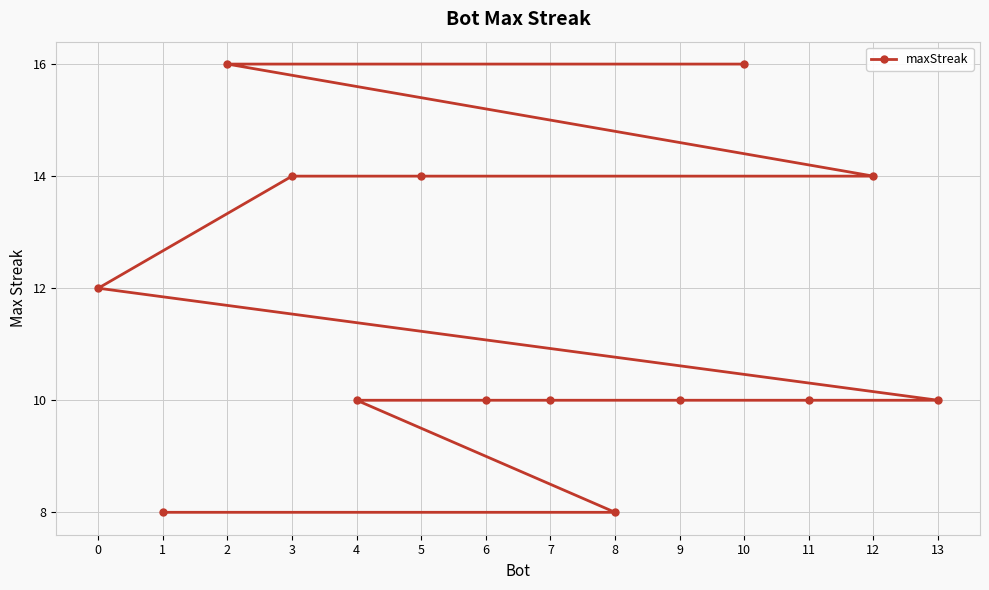

Rank the categories by value from highest to lowest.

10, 2, 12, 5, 3, 0, 13, 11, 9, 7, 6, 4, 8, 1